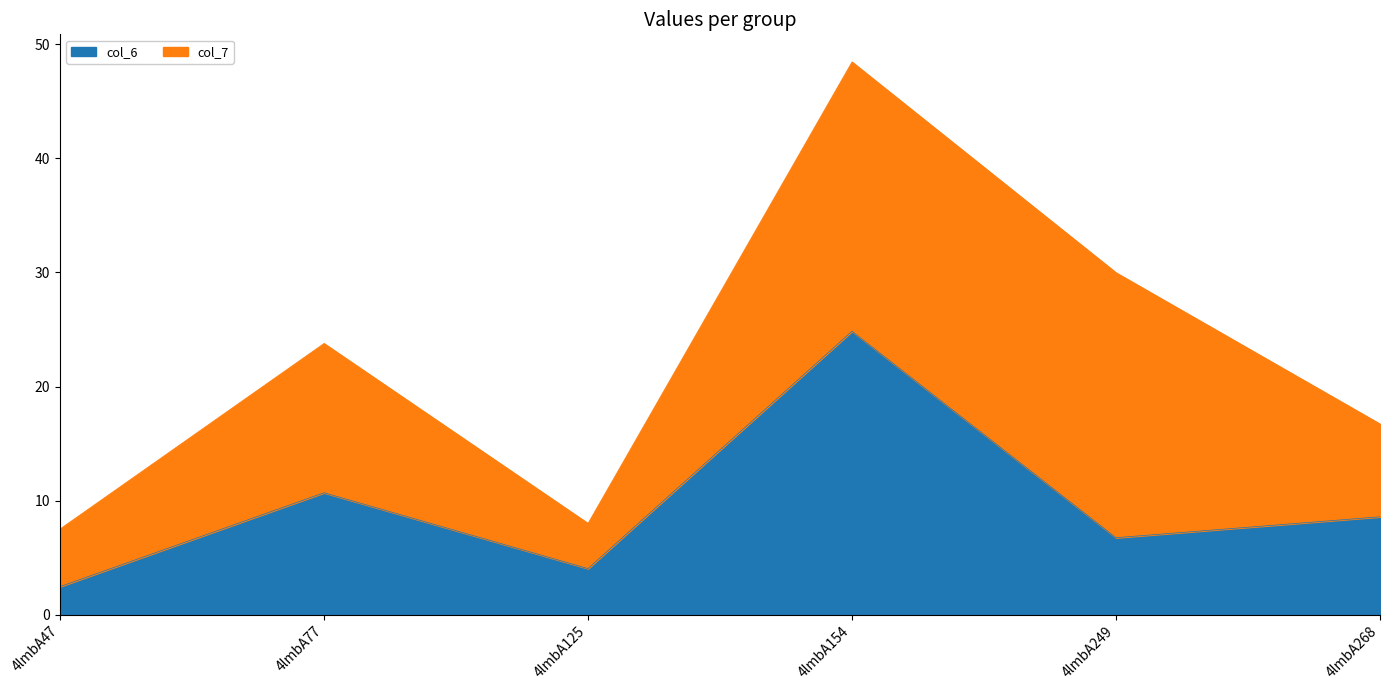

Which has a higher value, 4lmbA268 or 4lmbA249?

4lmbA268